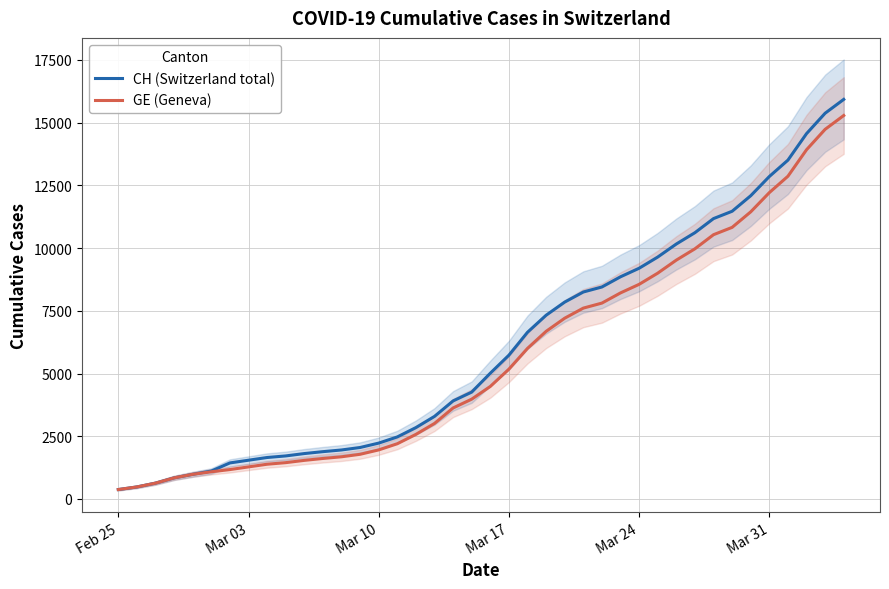

True or false: CH (Switzerland total) has more than 2 points higher than both neighbors.

False